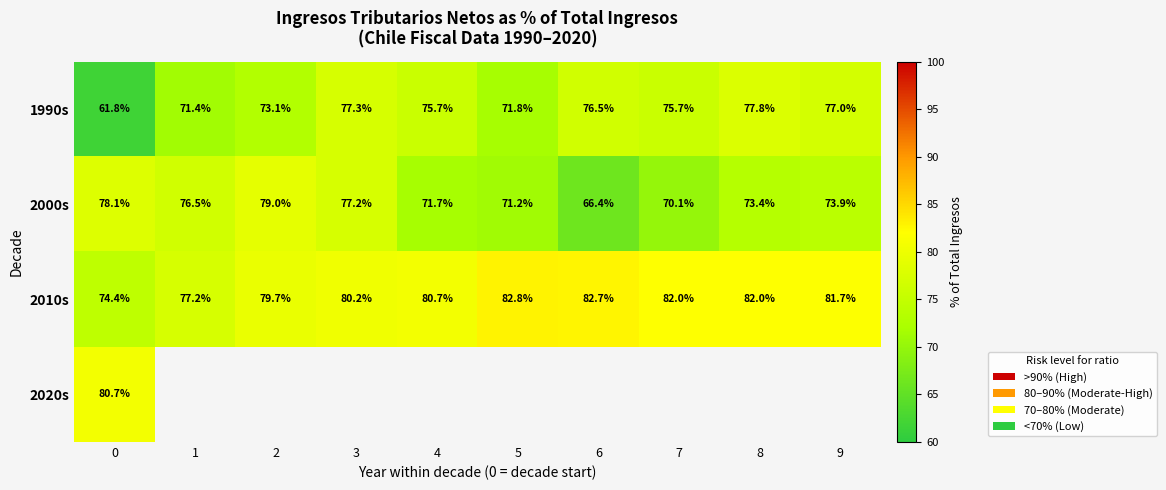

Between 3 and 7, which series saw the biggest shift?

2000s